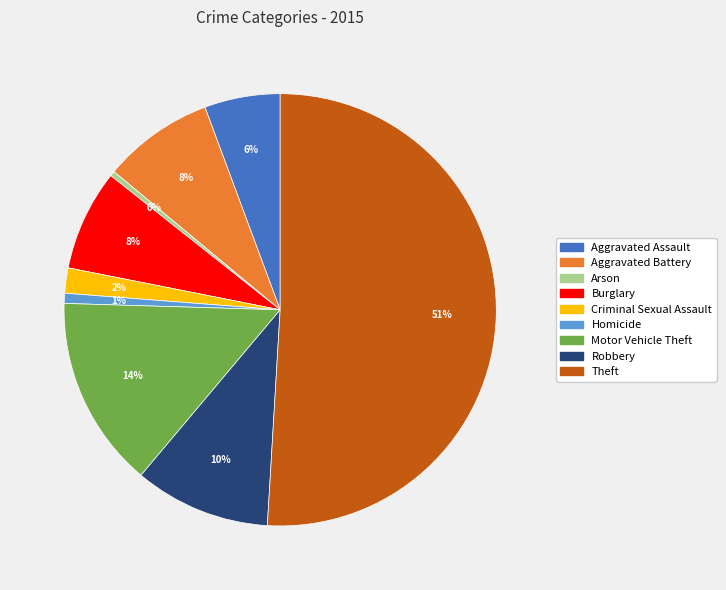

Is it true that Criminal Sexual Assault is 13% of the pie?

False